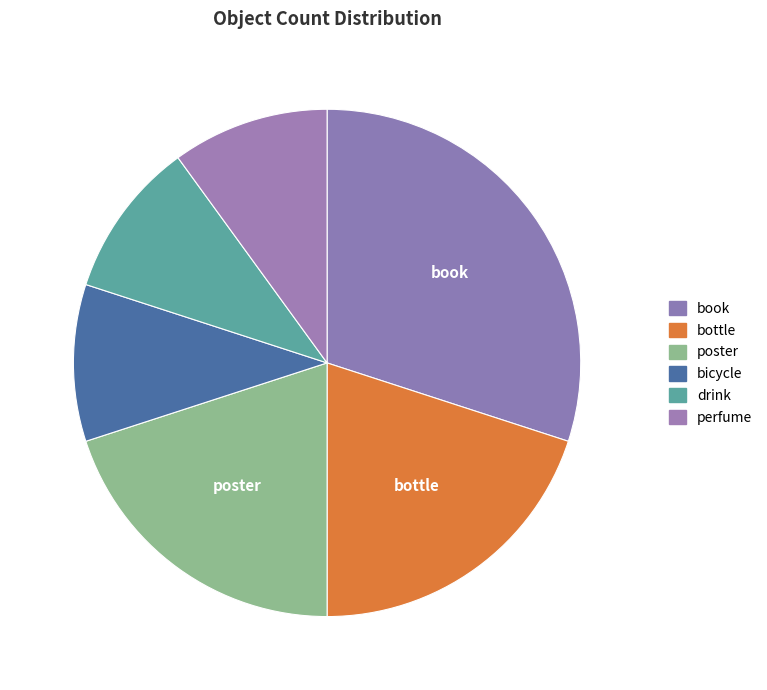

What percentage is the perfume slice, to the nearest percent?

10%